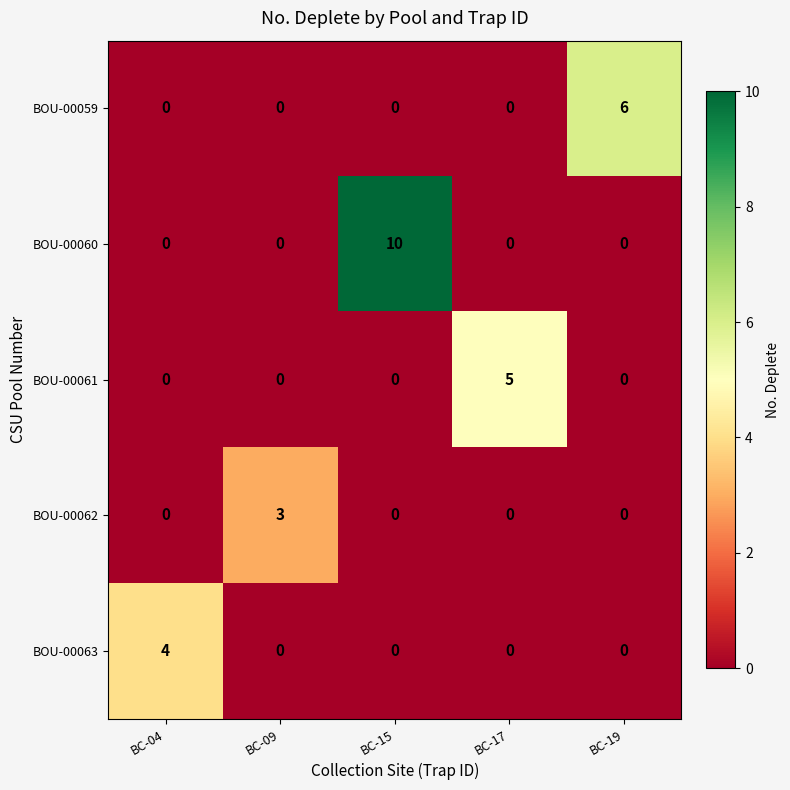

What is the maximum value for BOU-00063?

4